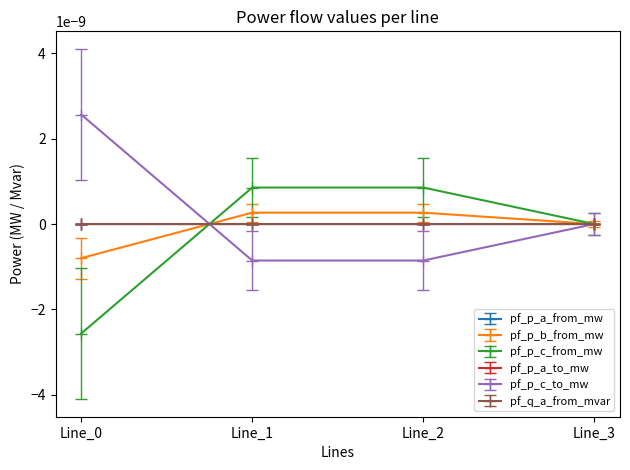

Is the value of pf_p_b_from_mw at Line_3 greater than the value of pf_p_a_to_mw at Line_2?

No